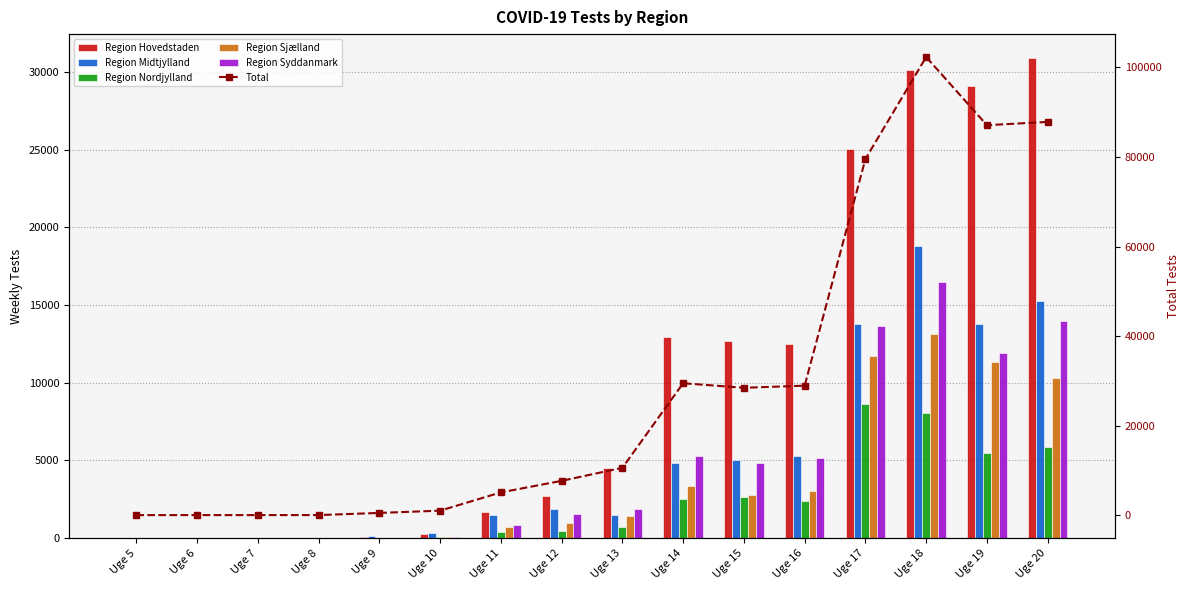

Reading left to right, transcribe all the data shown in this chart.

Region Hovedstaden: Uge 5=1	Uge 6=2	Uge 7=3	Uge 8=1	Uge 9=39	Uge 10=285	Uge 11=1678	Uge 12=2727	Uge 13=4526	Uge 14=12959	Uge 15=12660	Uge 16=12482	Uge 17=25031	Uge 18=30163	Uge 19=29076	Uge 20=30904
Region Midtjylland: Uge 5=0	Uge 6=2	Uge 7=0	Uge 8=0	Uge 9=118	Uge 10=321	Uge 11=1510	Uge 12=1877	Uge 13=1462	Uge 14=4807	Uge 15=5048	Uge 16=5307	Uge 17=13755	Uge 18=18780	Uge 19=13750	Uge 20=15260
Region Nordjylland: Uge 5=0	Uge 6=0	Uge 7=0	Uge 8=0	Uge 9=0	Uge 10=85	Uge 11=369	Uge 12=445	Uge 13=732	Uge 14=2486	Uge 15=2620	Uge 16=2370	Uge 17=8639	Uge 18=8061	Uge 19=5449	Uge 20=5839
Region Sjælland: Uge 5=0	Uge 6=0	Uge 7=0	Uge 8=0	Uge 9=0	Uge 10=95	Uge 11=706	Uge 12=997	Uge 13=1447	Uge 14=3358	Uge 15=2787	Uge 16=3022	Uge 17=11753	Uge 18=13156	Uge 19=11337	Uge 20=10304
Region Syddanmark: Uge 5=0	Uge 6=0	Uge 7=0	Uge 8=0	Uge 9=0	Uge 10=72	Uge 11=812	Uge 12=1578	Uge 13=1862	Uge 14=5260	Uge 15=4817	Uge 16=5124	Uge 17=13630	Uge 18=16512	Uge 19=11905	Uge 20=14004
Total: Uge 5=3	Uge 6=5	Uge 7=4	Uge 8=12	Uge 9=491	Uge 10=998	Uge 11=5077	Uge 12=7658	Uge 13=10570	Uge 14=29464	Uge 15=28445	Uge 16=28917	Uge 17=79552	Uge 18=102334	Uge 19=87105	Uge 20=87836